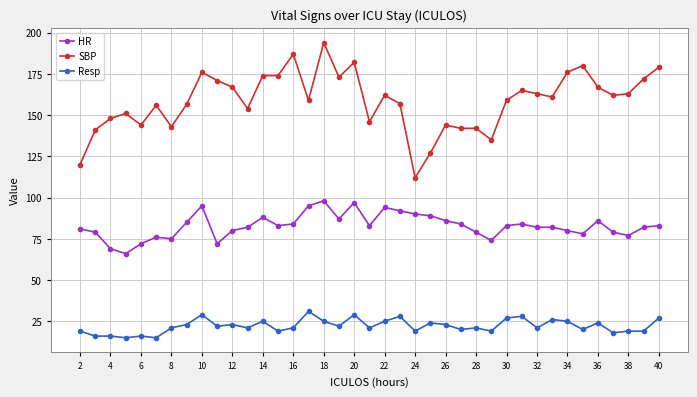

List the series in order of their overall mean, highest first.

SBP, HR, Resp